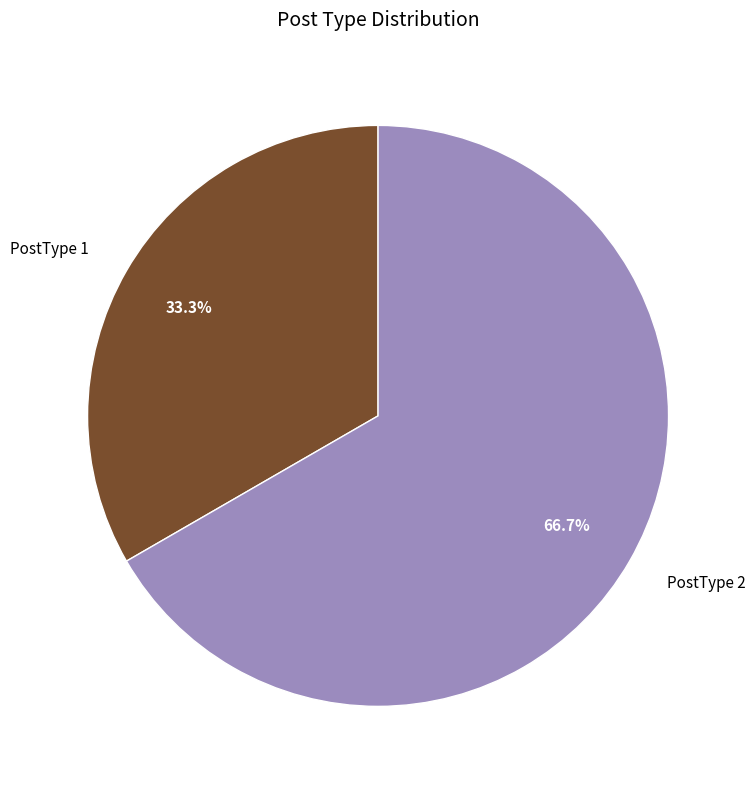

What is the largest slice in the pie chart?

PostType 2